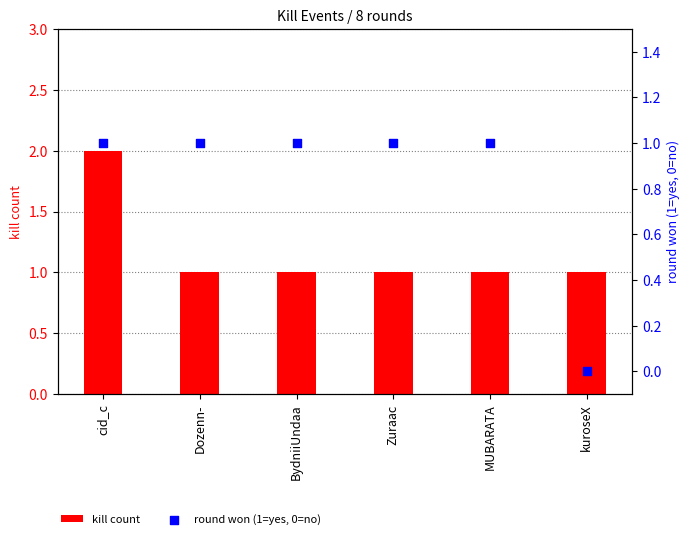

At which category is the sum across all series the highest?

cid_c